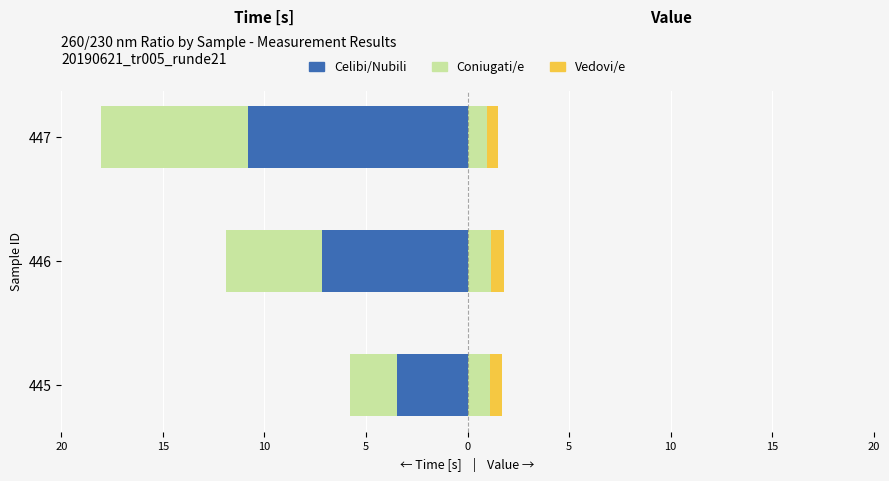

How many bars are there in each group?

3